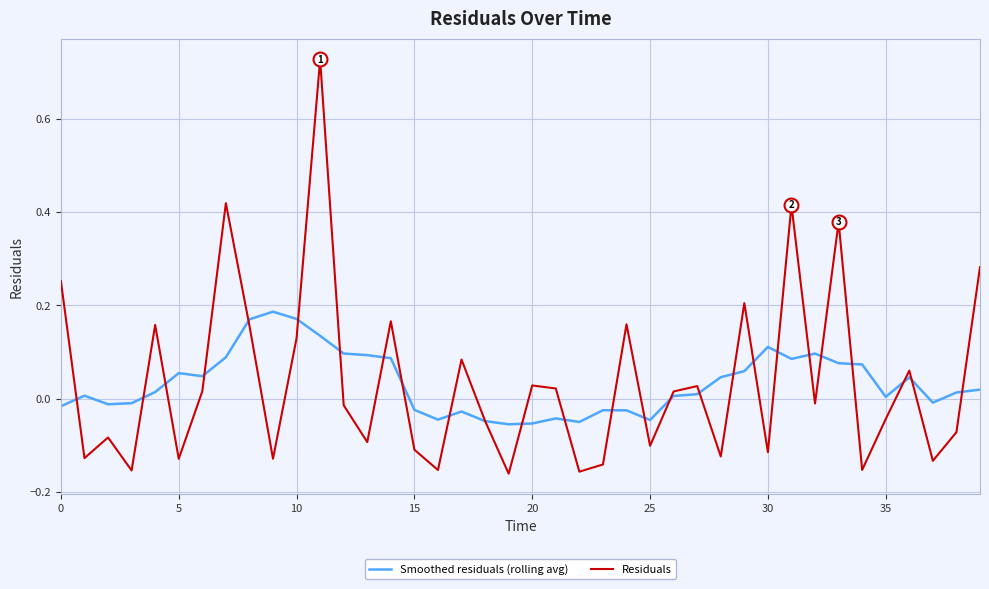

What are all the series names shown in the legend?

Smoothed residuals (rolling avg), Residuals